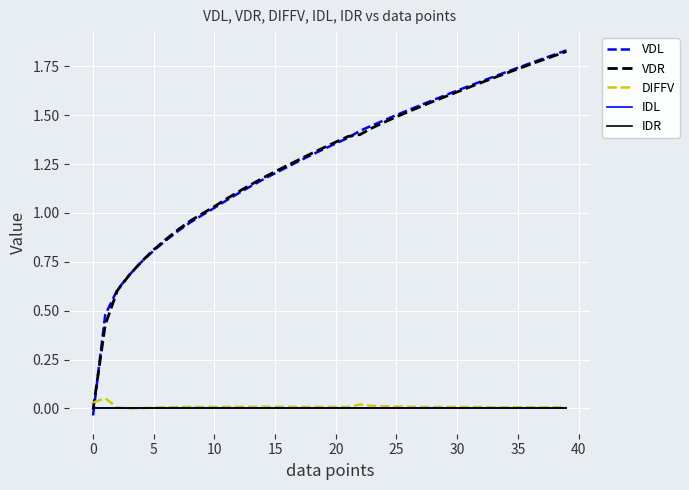

True or false: IDL has more than 2 points higher than both neighbors.

False